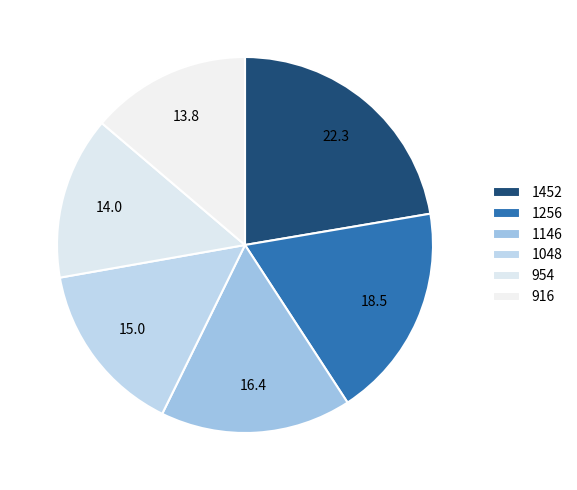

Between 1048 and 916, which is larger?

1048